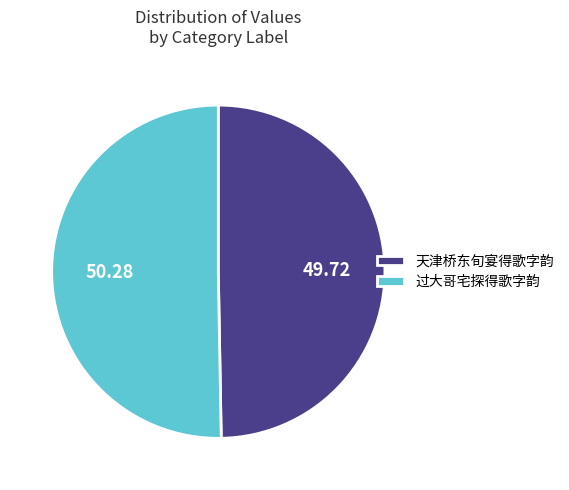

How many segments does this pie chart have?

2